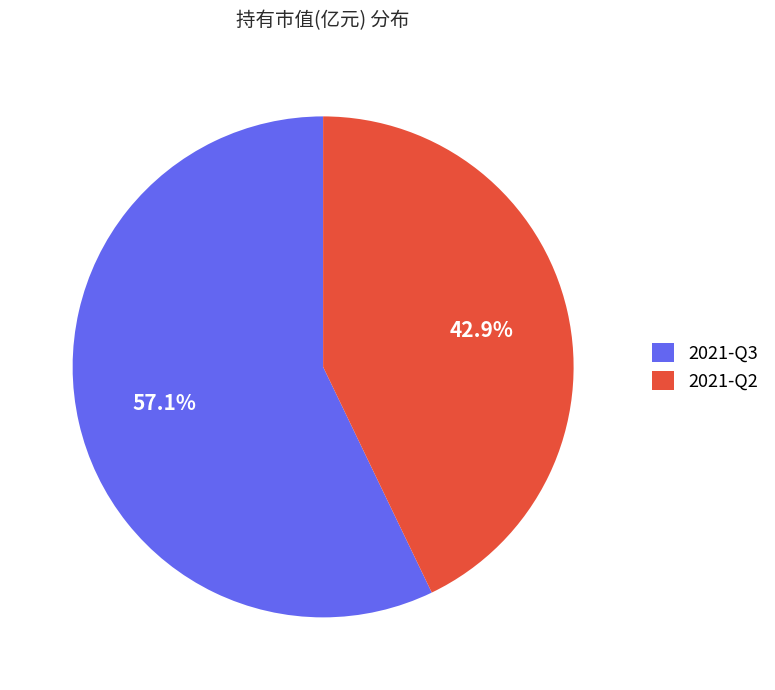

To the nearest percent, what is the difference between the largest and smallest slice percentages?

14%